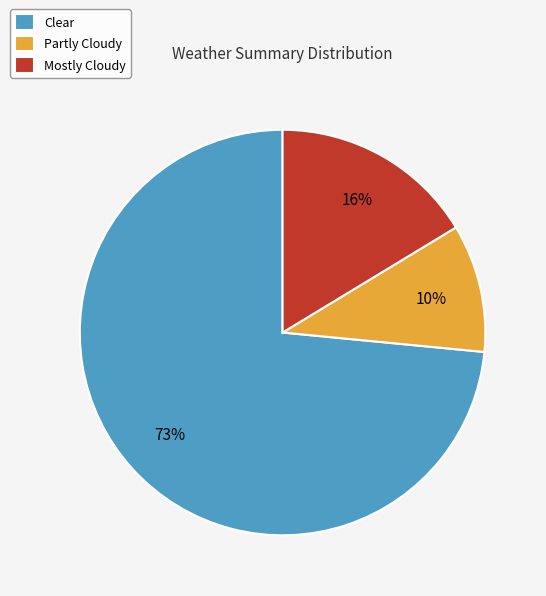

Which slice represents more than half of the pie?

Clear